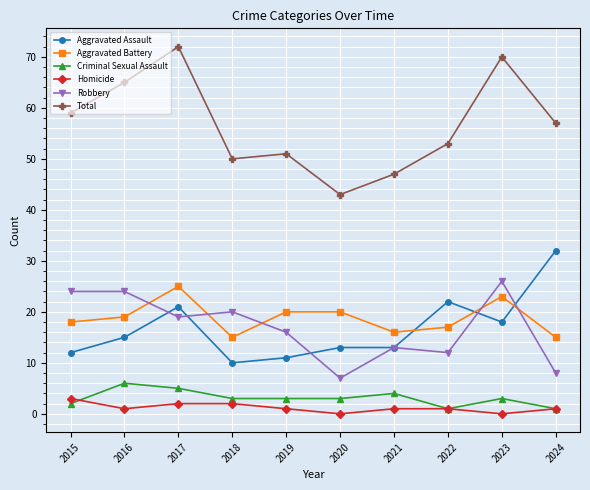

Which series has the widest spread of values?

Total